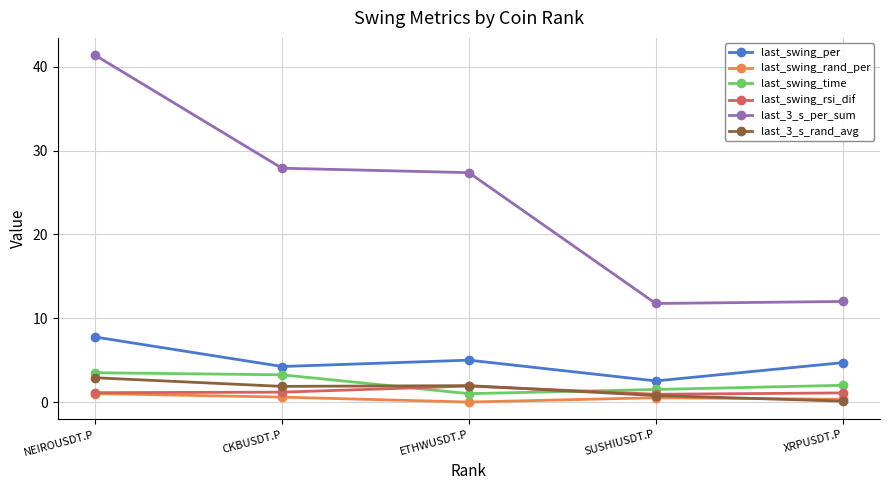

Rank the series by their maximum value, from lowest to highest.

last_swing_rand_per, last_swing_rsi_dif, last_3_s_rand_avg, last_swing_time, last_swing_per, last_3_s_per_sum